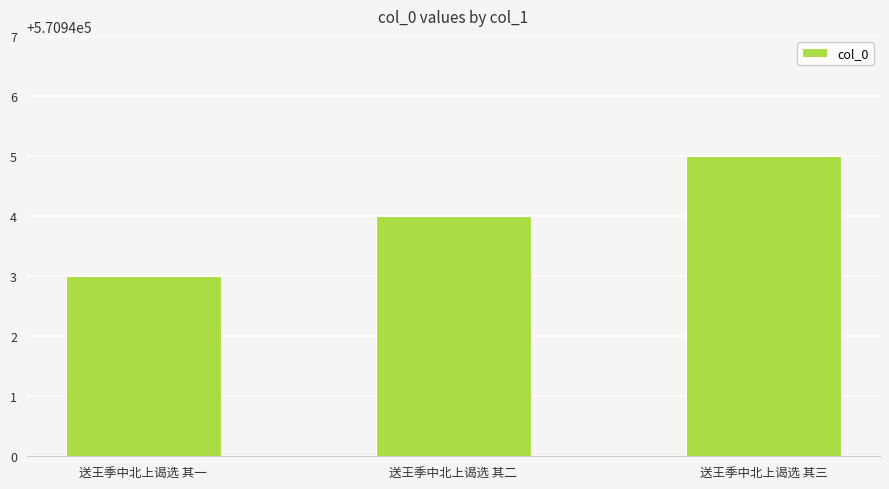

What is the difference between the values at 送王季中北上谒选 其一 and 送王季中北上谒选 其二?

1